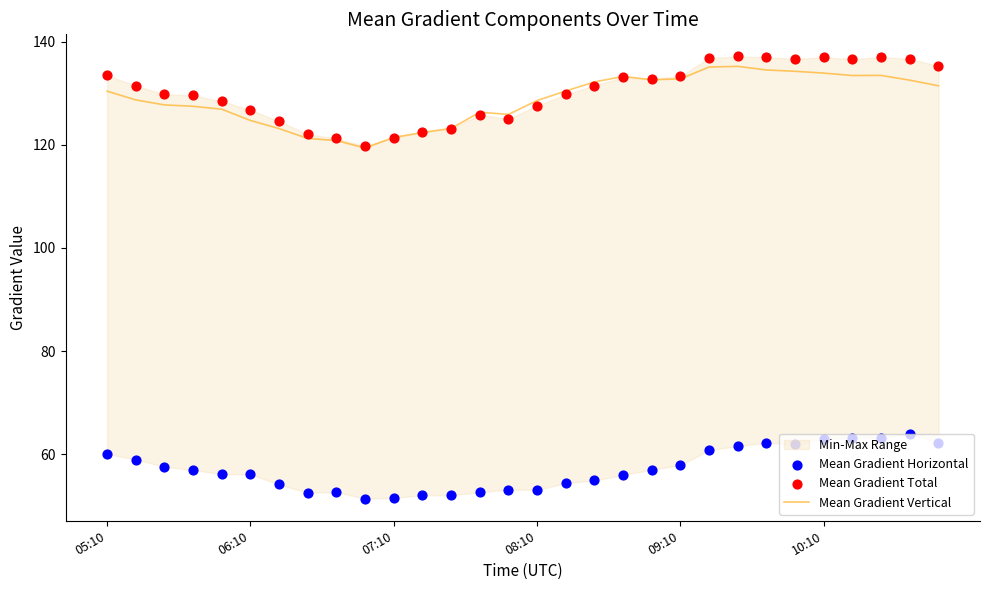

At which category is the sum across all series the highest?

22